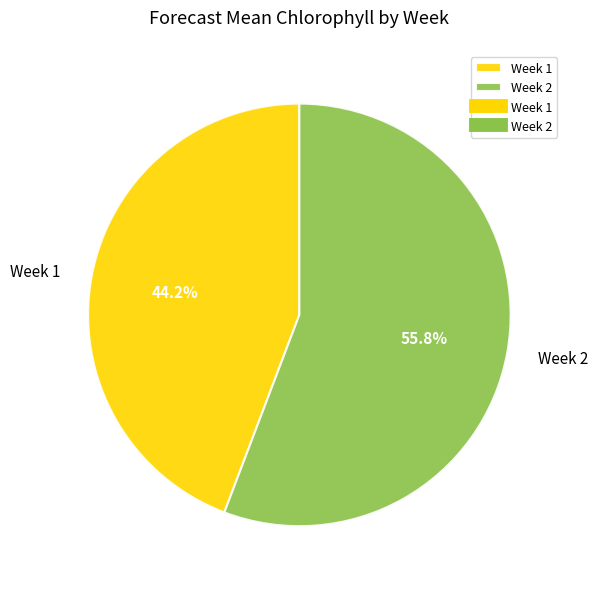

Rank the categories by value from highest to lowest.

Week 2, Week 1